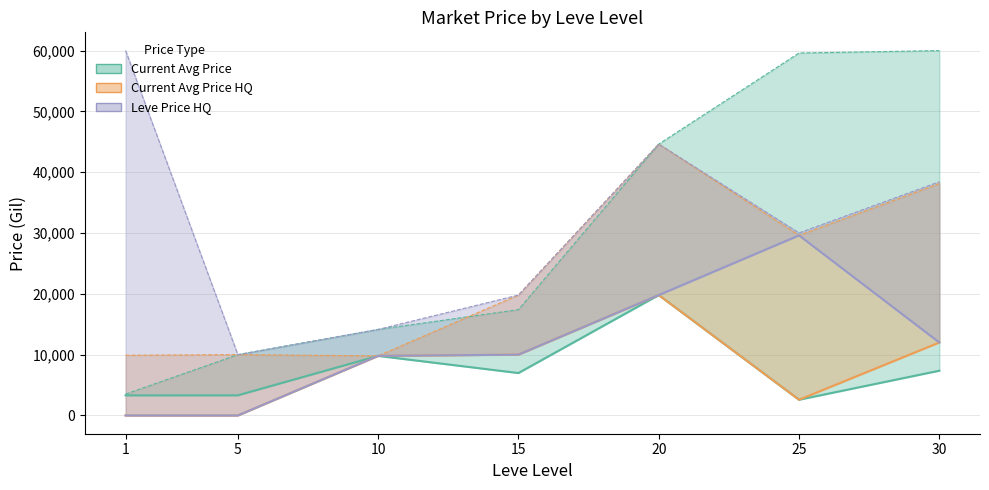

Is the value of LevePriceHQ at 20 greater than the value of currentAveragePrice at 20?

No